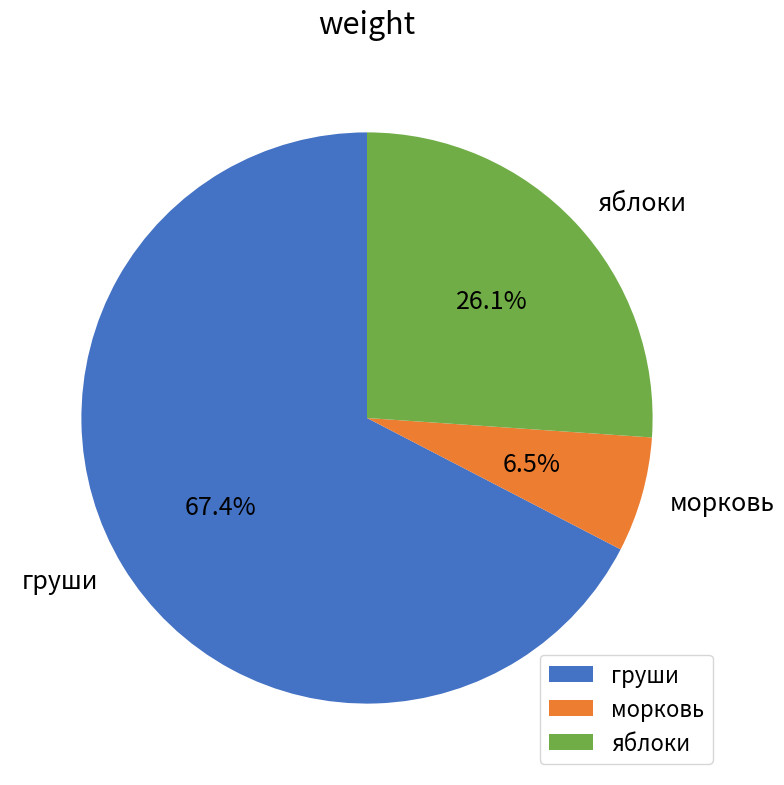

Between груши and морковь, which is larger?

груши